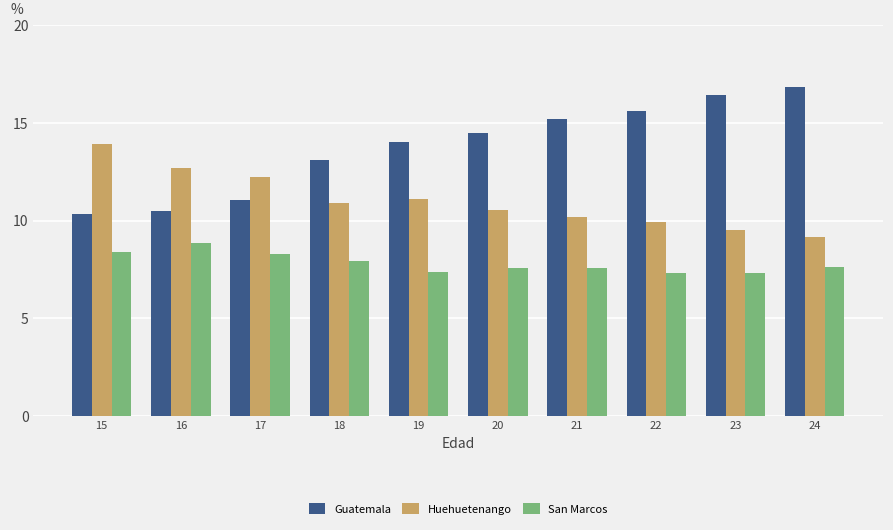

Rank the series at 22 from lowest to highest value.

San Marcos, Huehuetenango, Guatemala